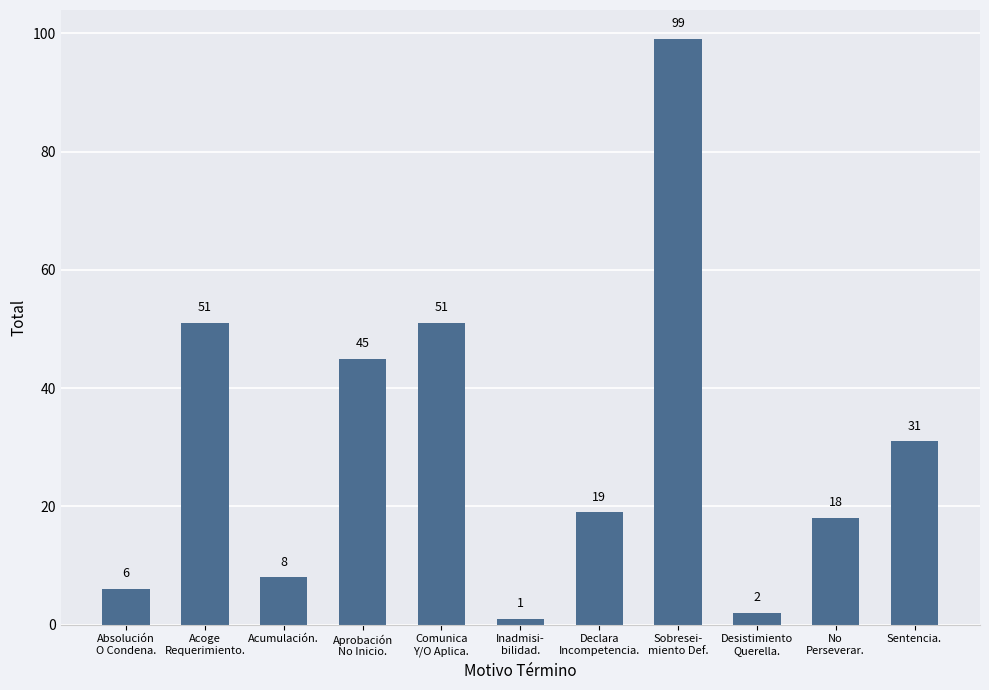

What is the difference between the maximum and second lowest values?

97